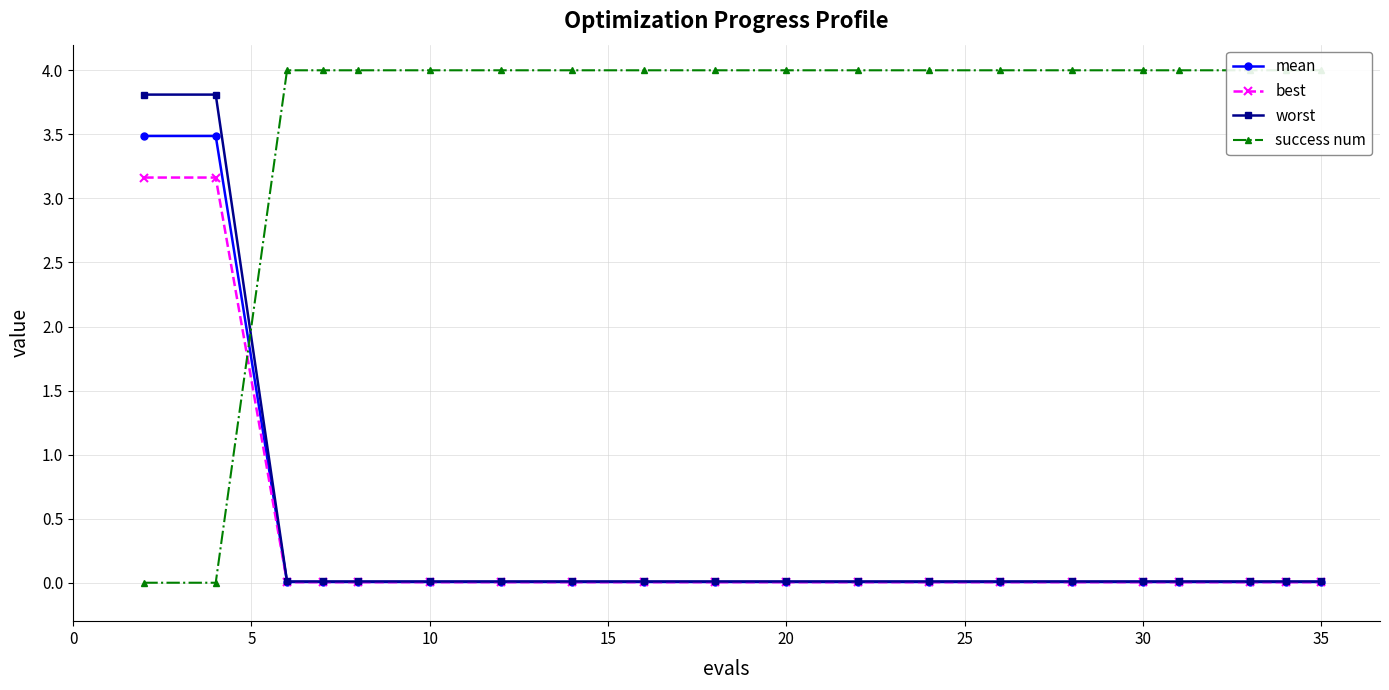

At how many categories does at least one series exceed 2?

20